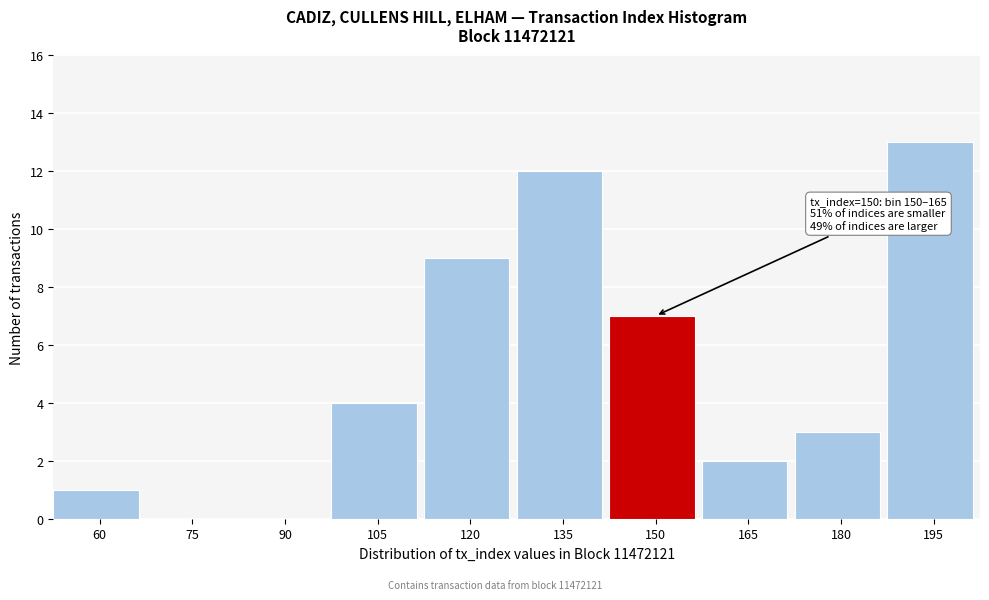

Reading right to left, list all the values displayed in this chart.

195=13	180=3	165=2	150=7	135=12	120=9	105=4	90=0	75=0	60=1